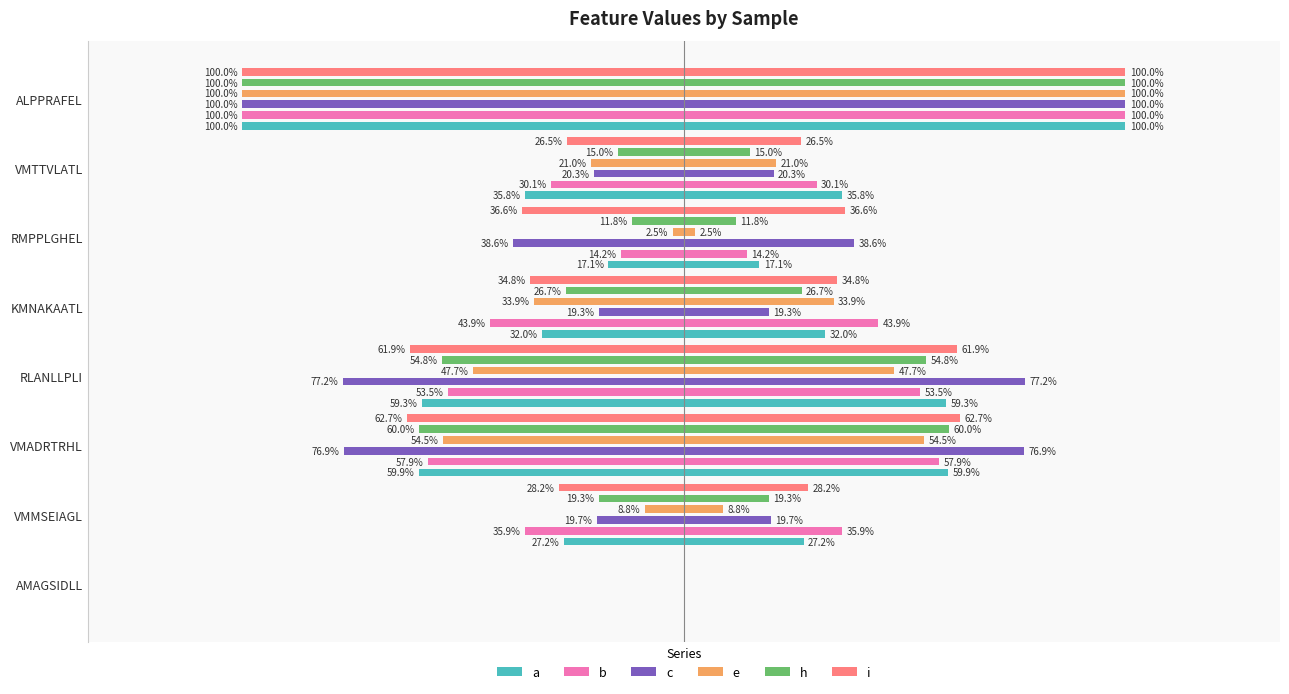

Read the h value at RMPPLGHEL.

0.1